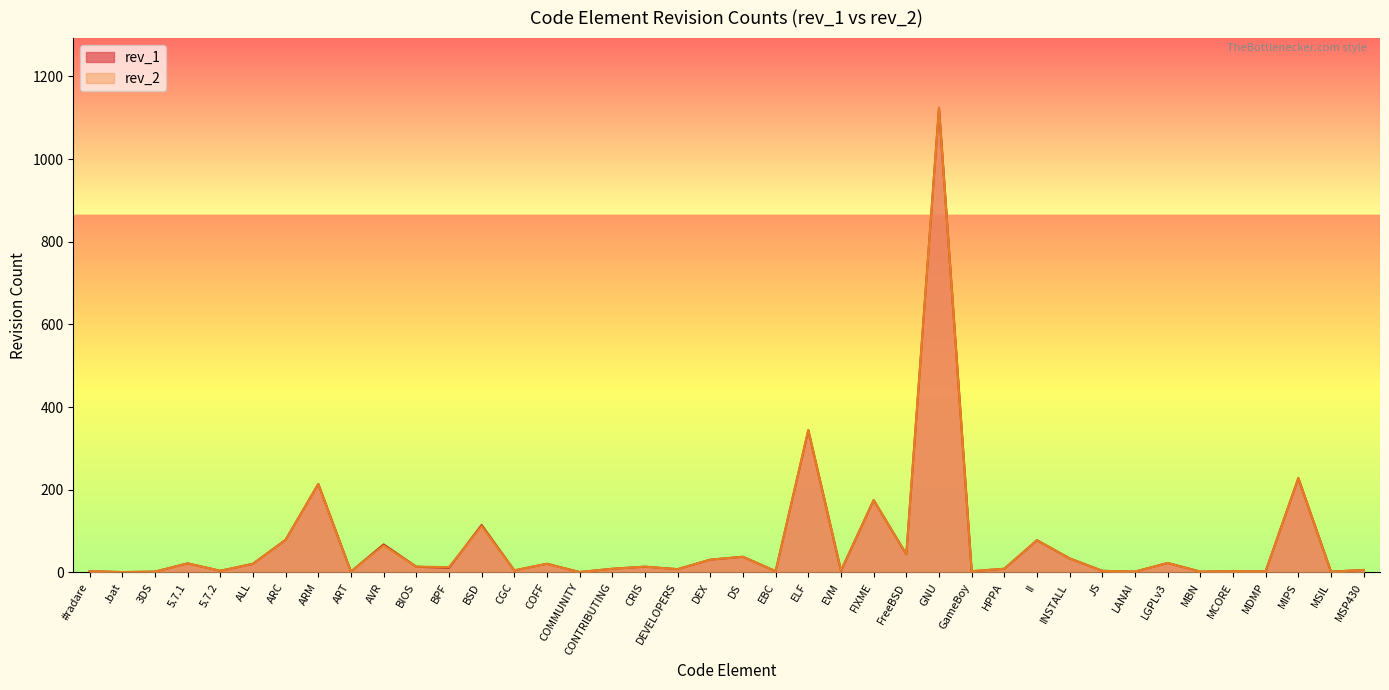

What is the difference between the rev_2 values at GNU and ART?

1122